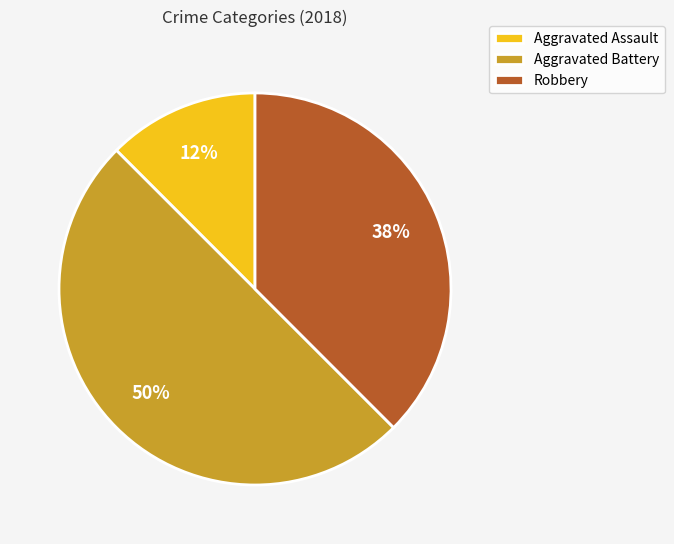

To the nearest percent, what is the average slice percentage?

33%